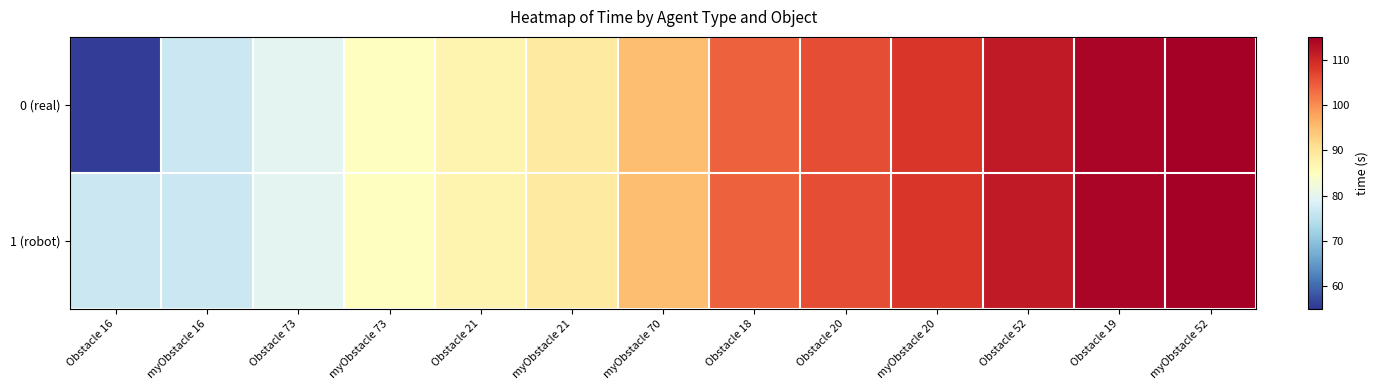

Reading right to left, list all the values displayed in this chart.

0 (real): myObstacle 52=114.9	Obstacle 19=114.2	Obstacle 52=111.7	myObstacle 20=108.4	Obstacle 20=106.0	Obstacle 18=104.2	myObstacle 70=95.1	myObstacle 21=88.8	Obstacle 21=87.0	myObstacle 73=85.1	Obstacle 73=79.8	myObstacle 16=76.8	Obstacle 16=55.8
1 (robot): myObstacle 52=114.9	Obstacle 19=114.2	Obstacle 52=111.7	myObstacle 20=108.4	Obstacle 20=106.0	Obstacle 18=104.2	myObstacle 70=95.1	myObstacle 21=88.8	Obstacle 21=87.0	myObstacle 73=85.1	Obstacle 73=79.8	myObstacle 16=76.8	Obstacle 16=76.8